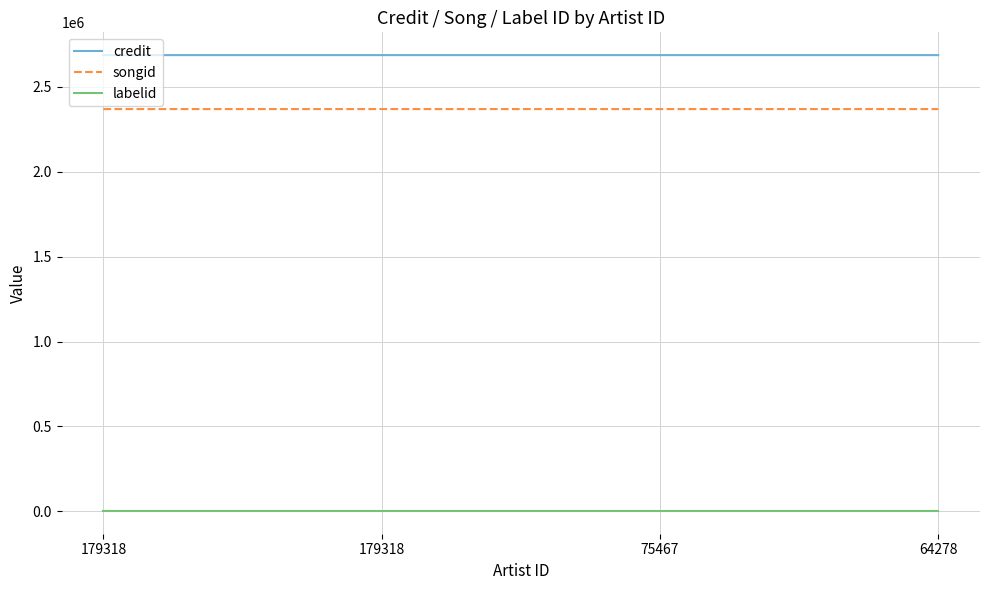

How many lines are shown in the chart?

3